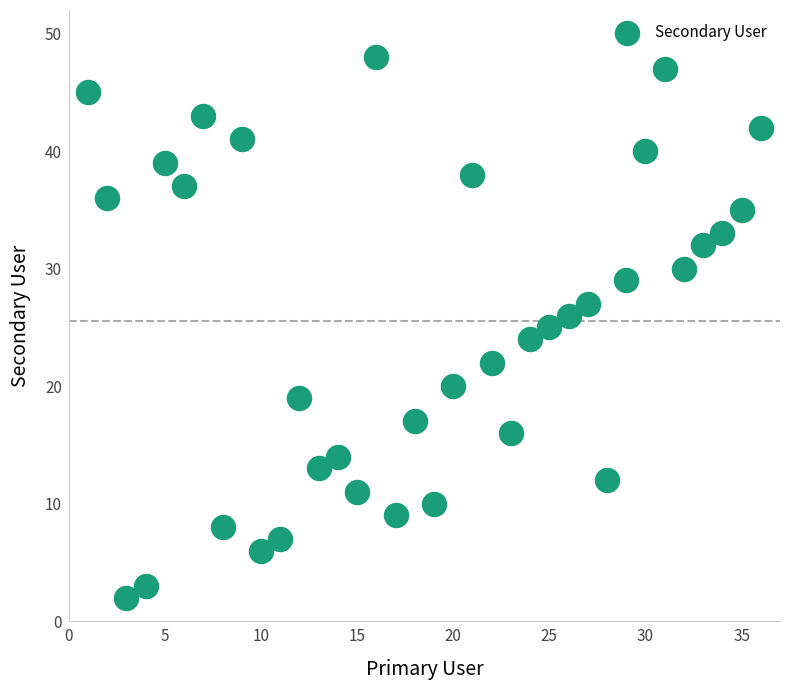

What is the range of Y values (max minus min)?

46